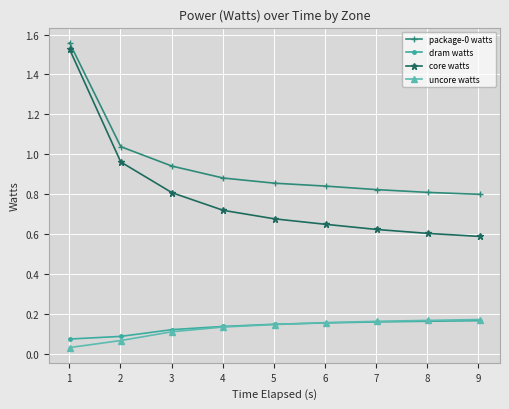

True or false: uncore watts and package-0 watts cross at least once.

False